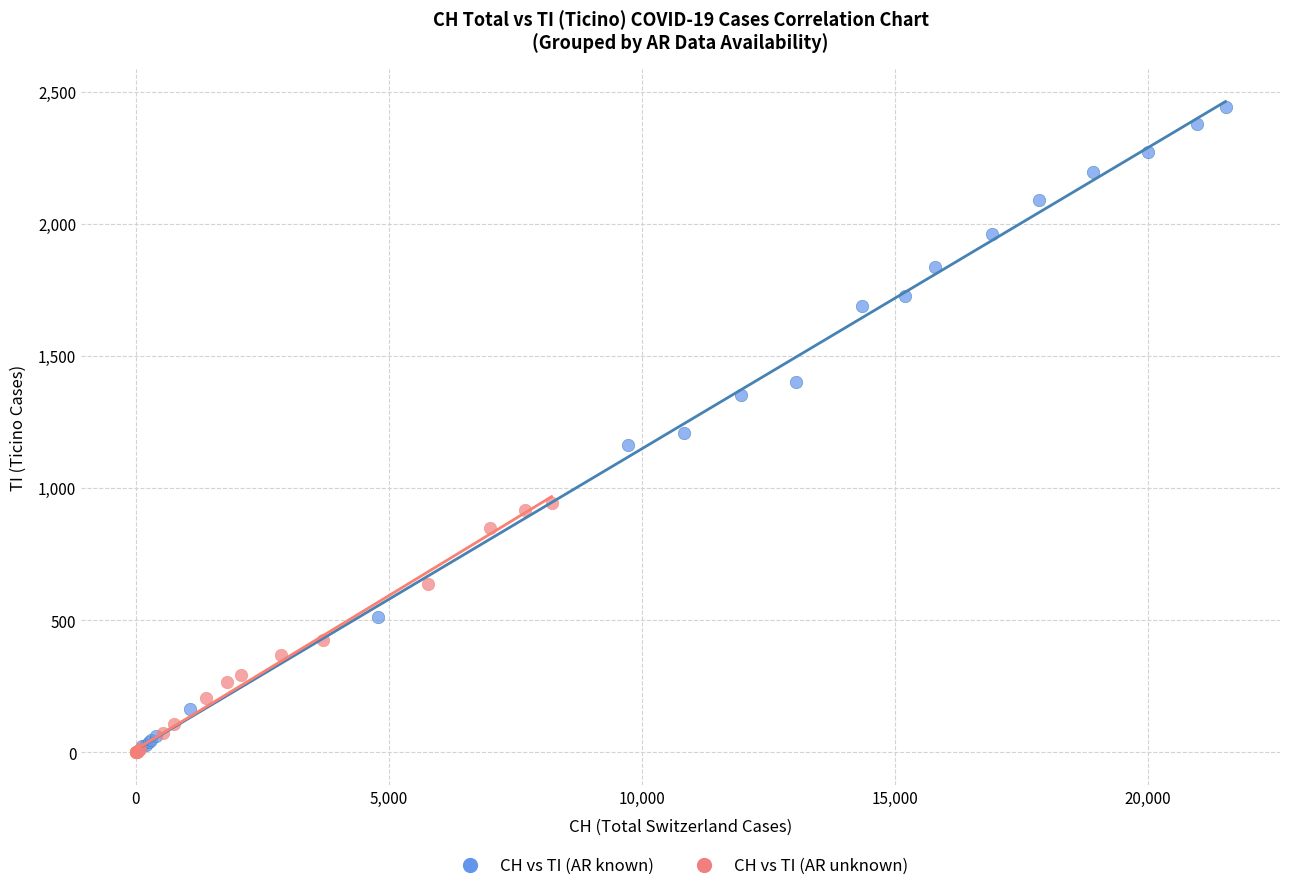

Which series has the largest Y range (max minus min)?

CH vs TI (AR known)